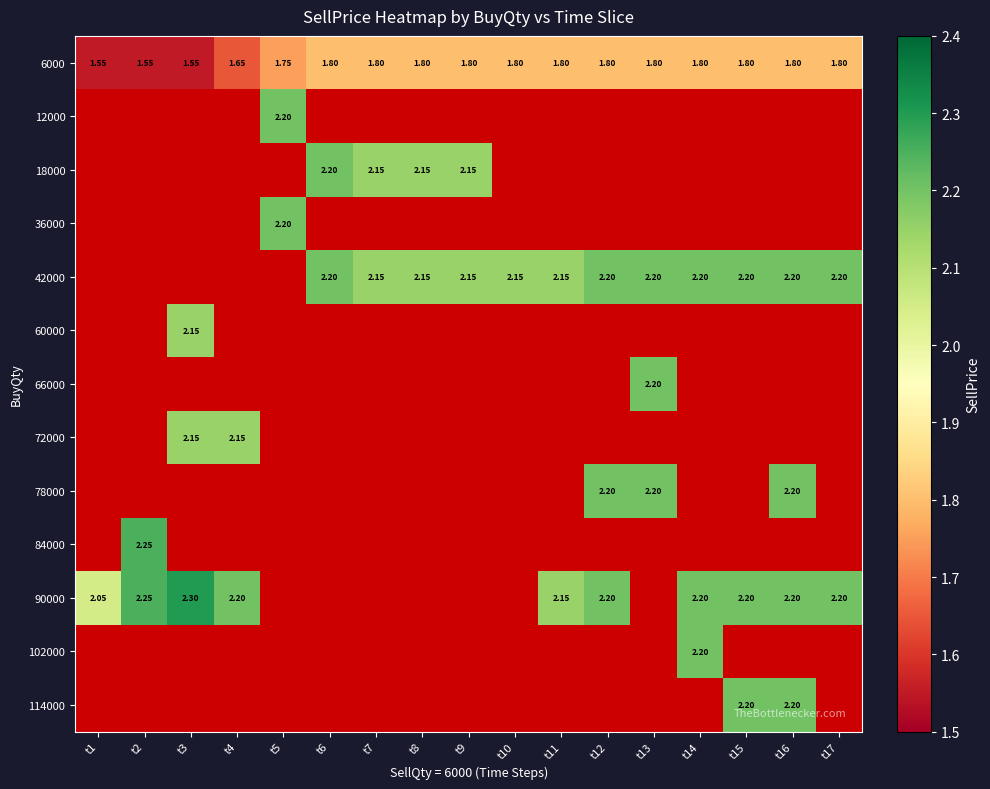

The 6000 series shows 2.7 at t17. True or false?

False